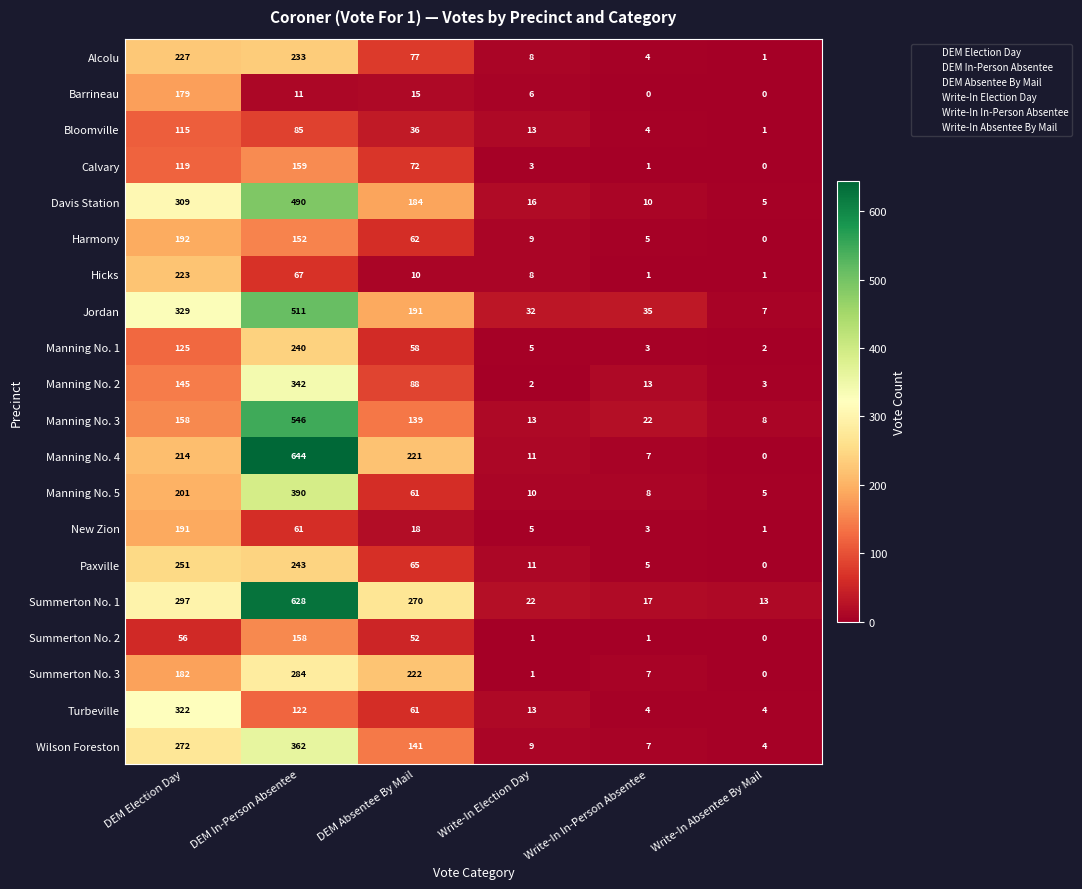

At which category is the sum across all series the highest?

DEM In-Person Absentee